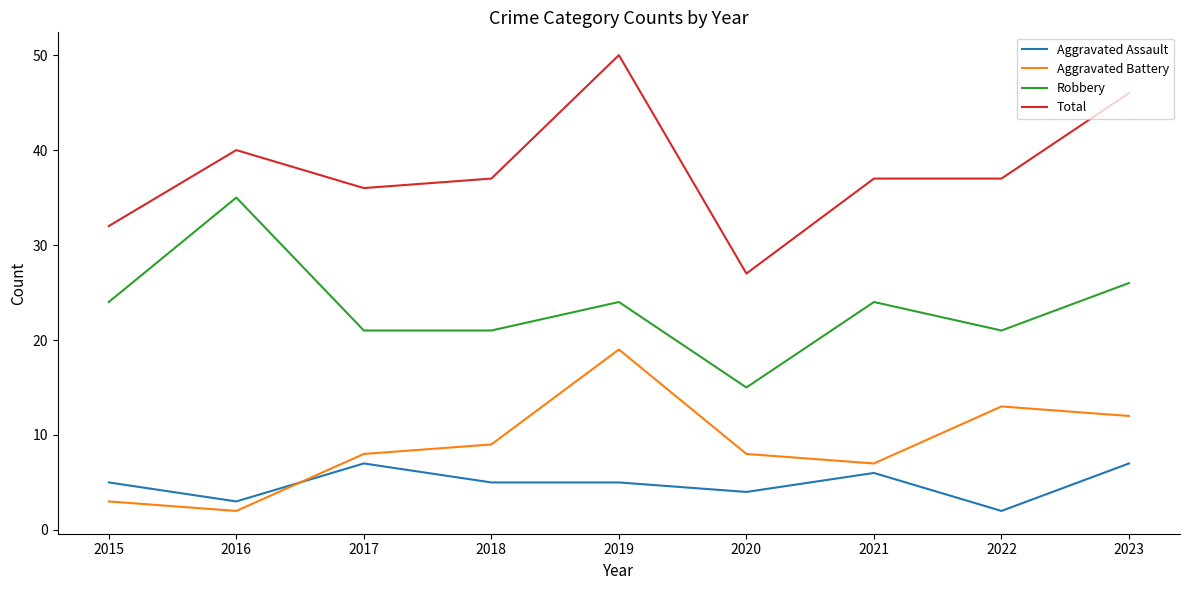

Where is the first local maximum for Total?

2016